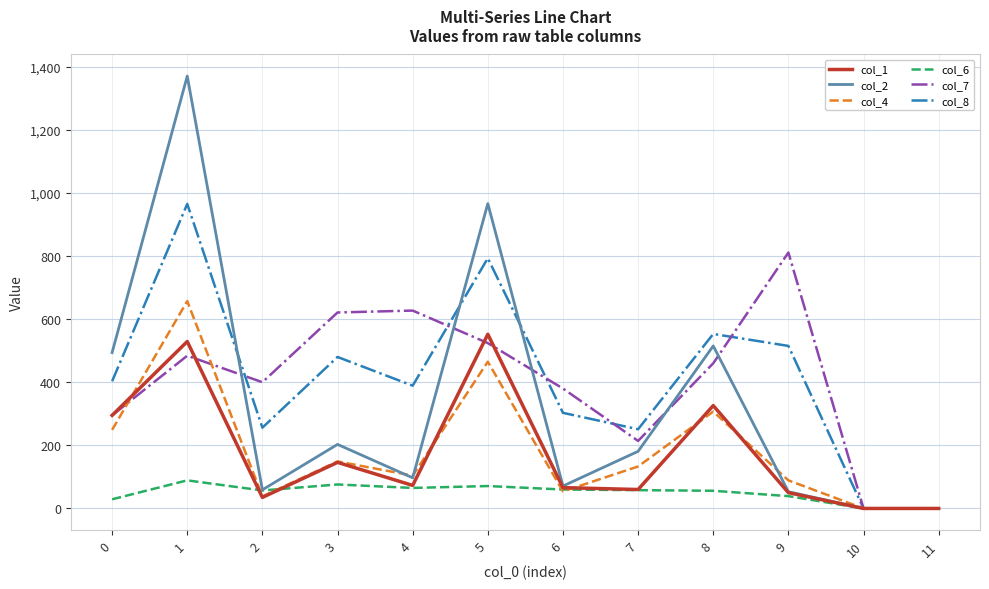

Which series has the widest spread of values?

col_2